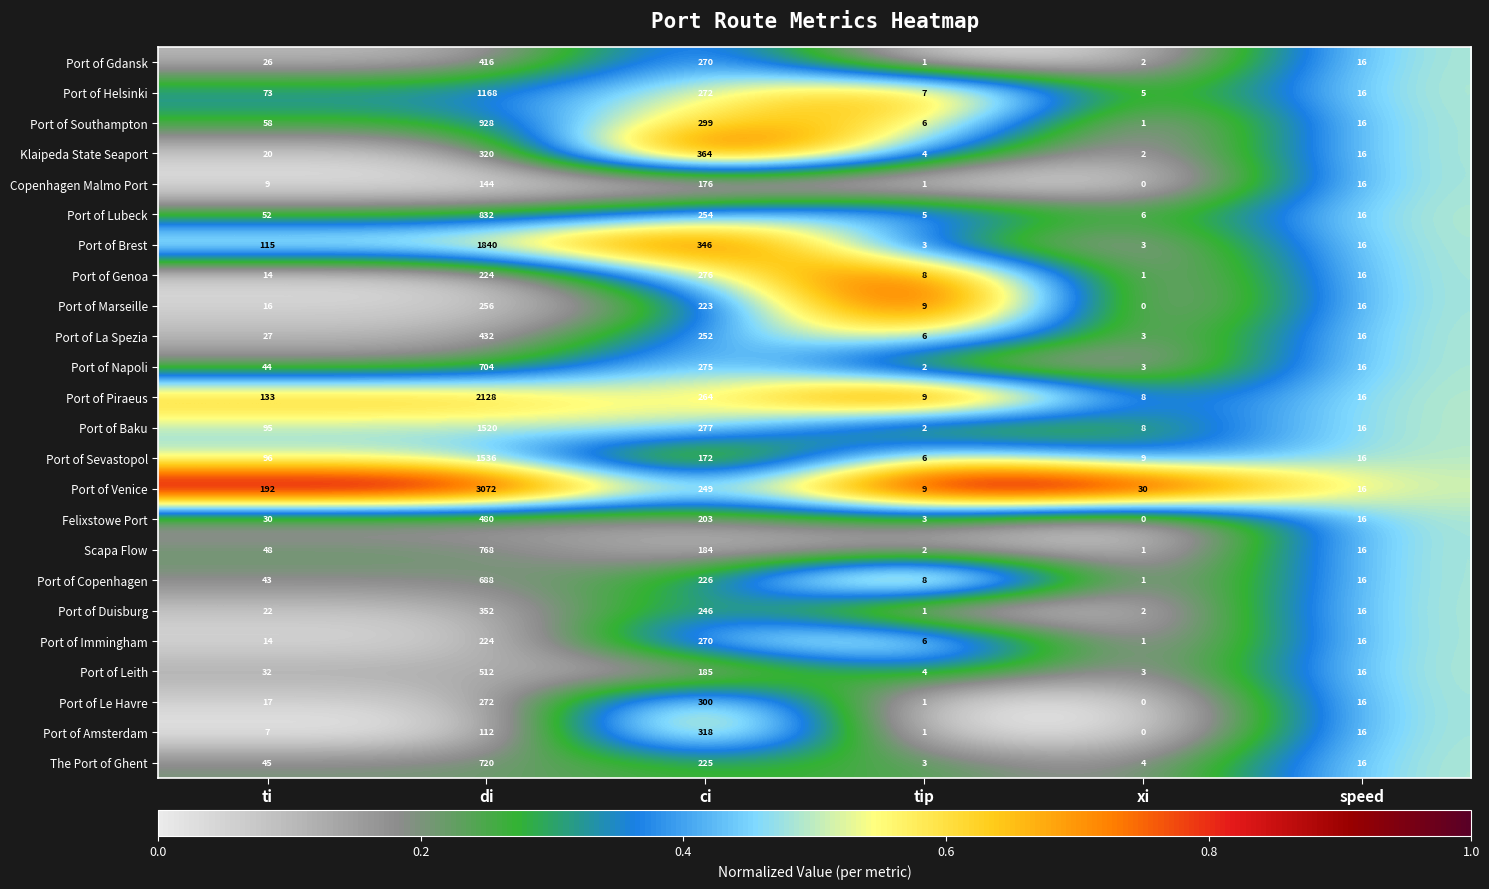

List the series in order of their peak value, highest first.

Port of Venice, Port of Piraeus, Port of Brest, Port of Sevastopol, Port of Baku, Port of Helsinki, Port of Southampton, Port of Lubeck, Scapa Flow, The Port of Ghent, Port of Napoli, Port of Copenhagen, Port of Leith, Felixstowe Port, Port of La Spezia, Port of Gdansk, Klaipeda State Seaport, Port of Duisburg, Port of Amsterdam, Port of Le Havre, Port of Genoa, Port of Immingham, Port of Marseille, Copenhagen Malmo Port